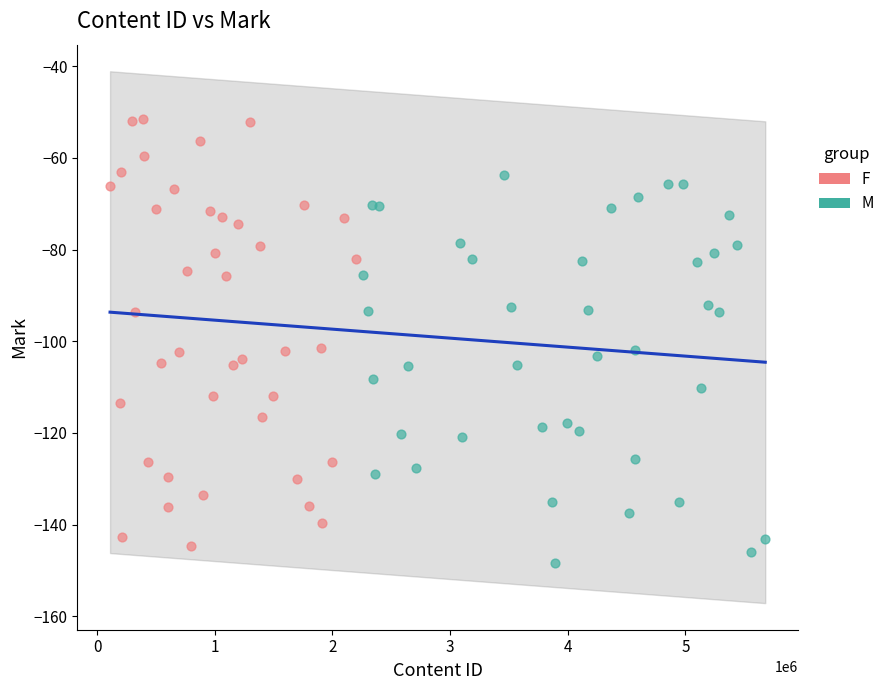

Which series contains the lowest Y value?

M